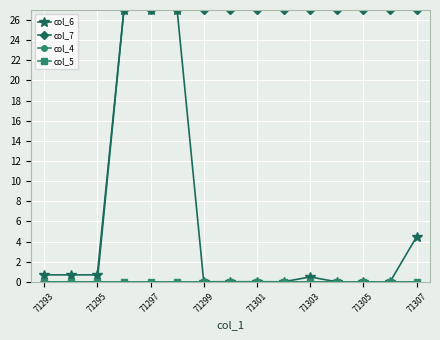

Reading right to left, list all the values displayed in this chart.

col_6: 4.5	0.0	0.0	0.0	0.5	0.0	0.0	0.0	0.0	27.0	27.0	27.0	0.7	0.7	0.7
col_7: 27.0	27.0	27.0	27.0	27.0	27.0	27.0	27.0	27.0	27.0	27.0	27.0	0.0	0.0	0.0
col_4: 0.0	0.0	0.0	0.0	0.0	0.0	0.0	0.0	0.0	0.0	0.0	0.0	0.0	0.0	0.0
col_5: 0.0	0.0	0.0	0.0	0.0	0.0	0.0	0.0	0.0	0.0	0.0	0.0	0.0	0.0	0.0